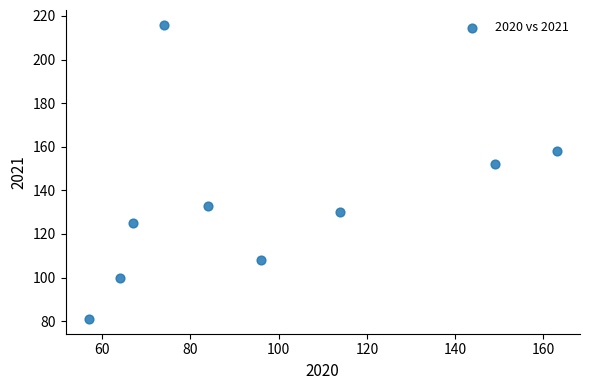

What is the range of X values (max minus min)?

106